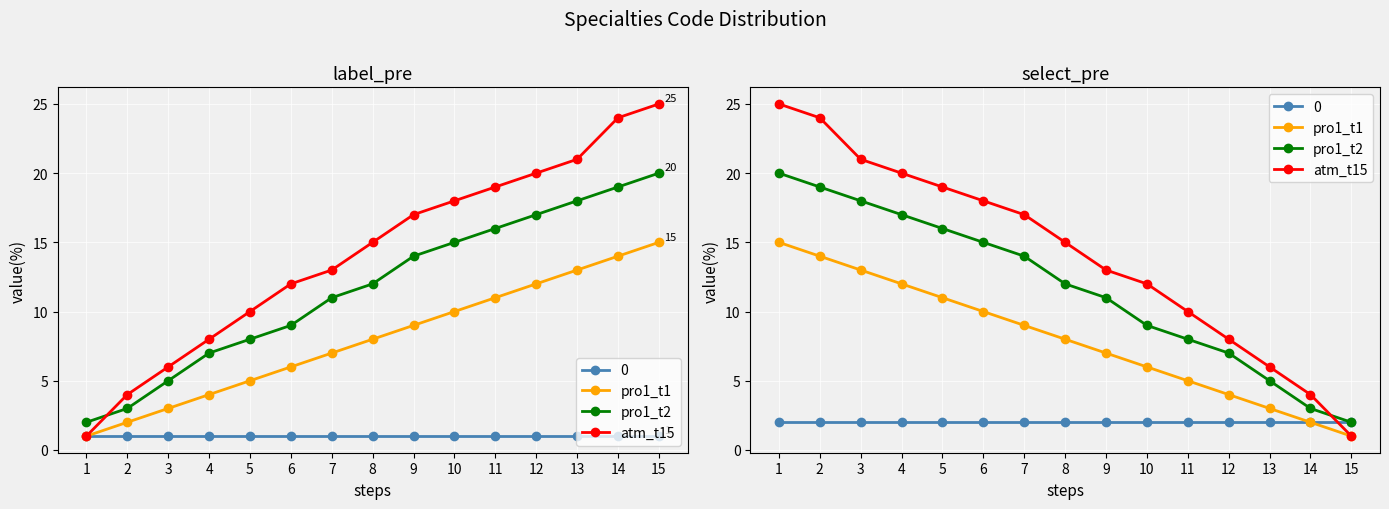

What is the value of the atm_t15 point at the 5th from the left?

19